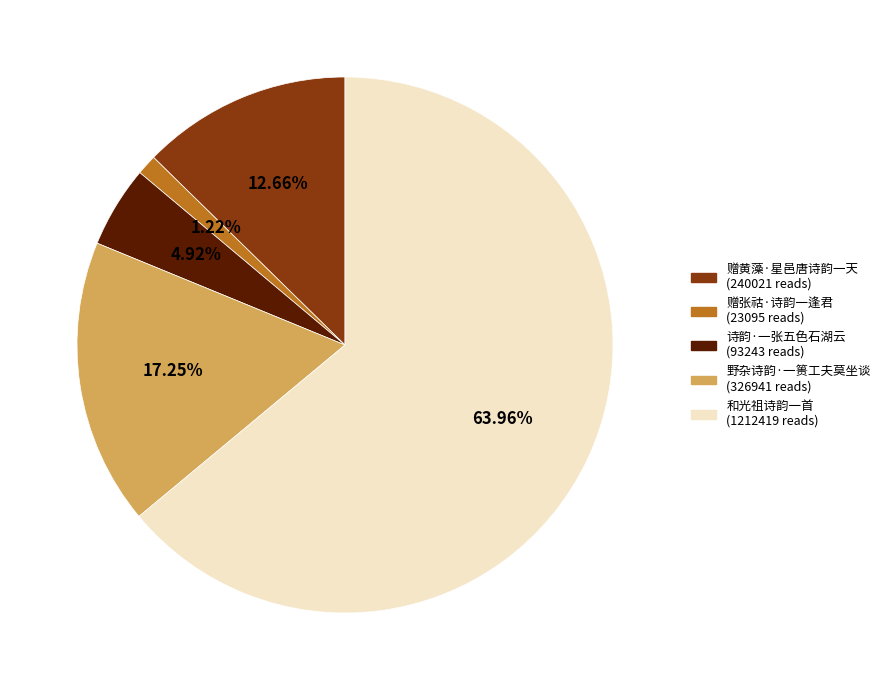

What percentage do 赠黄藻·星邑唐诗韵一天 and 和光祖诗韵一首 together represent?

76.6%